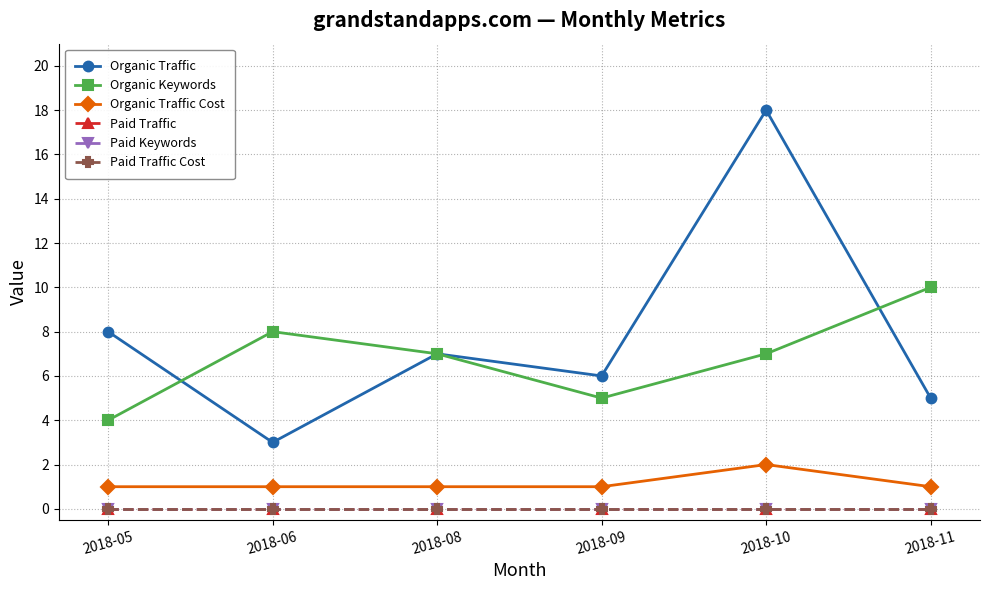

Is this an area chart (filled region under the line)?

No